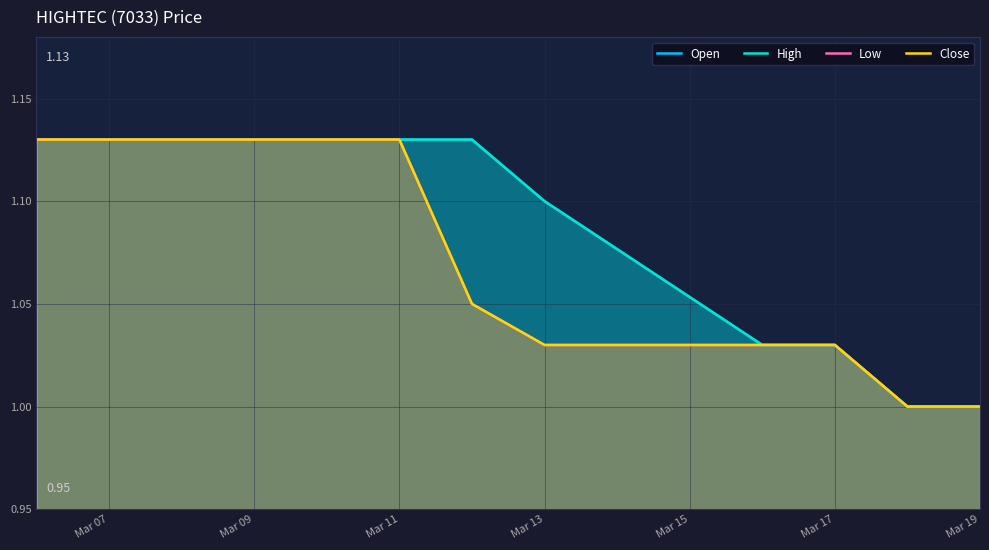

What is the sum of all High values?

10.8